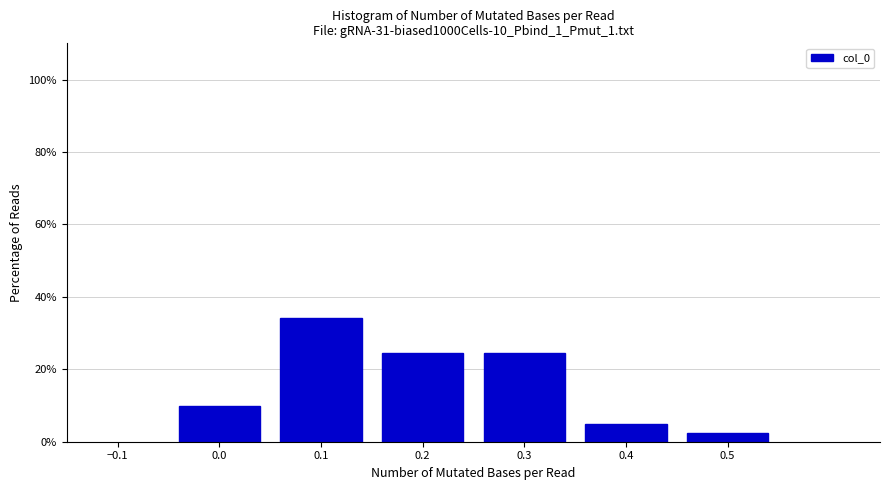

Reading left to right, transcribe this chart: for each bar, give the range it covers on the x-axis and its height. The values are not printed on the chart, so give them approximately, as read against the axis.

-0.05 to 0.05: 10
0.05 to 0.15: 34
0.15 to 0.25: 24
0.25 to 0.35: 24
0.35 to 0.45: 4
0.45 to 0.55: 2